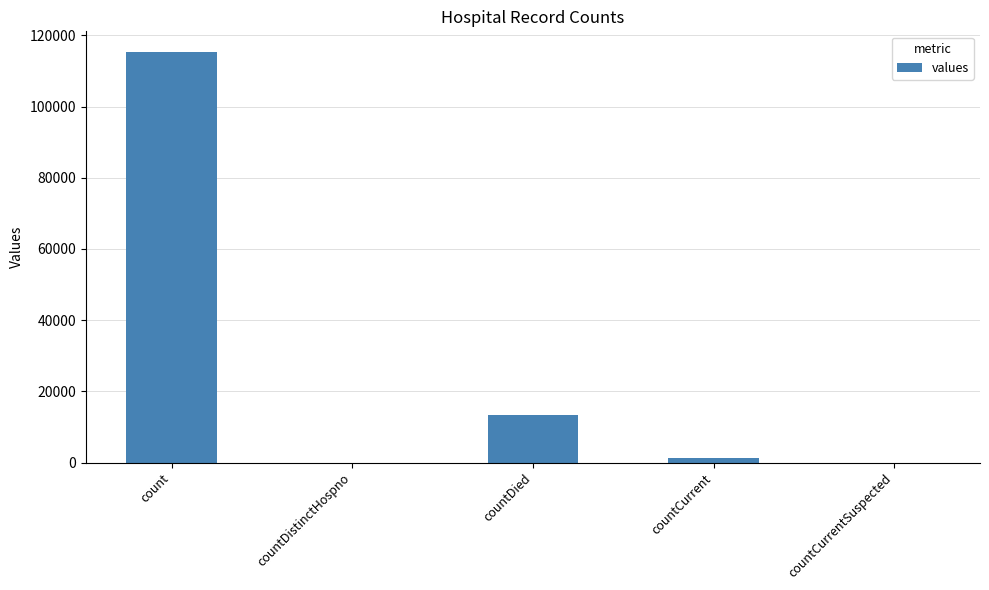

How many data points does each series have?

5